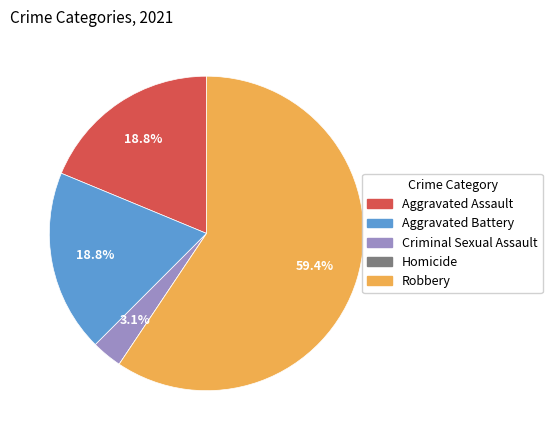

What is the majority slice?

Robbery